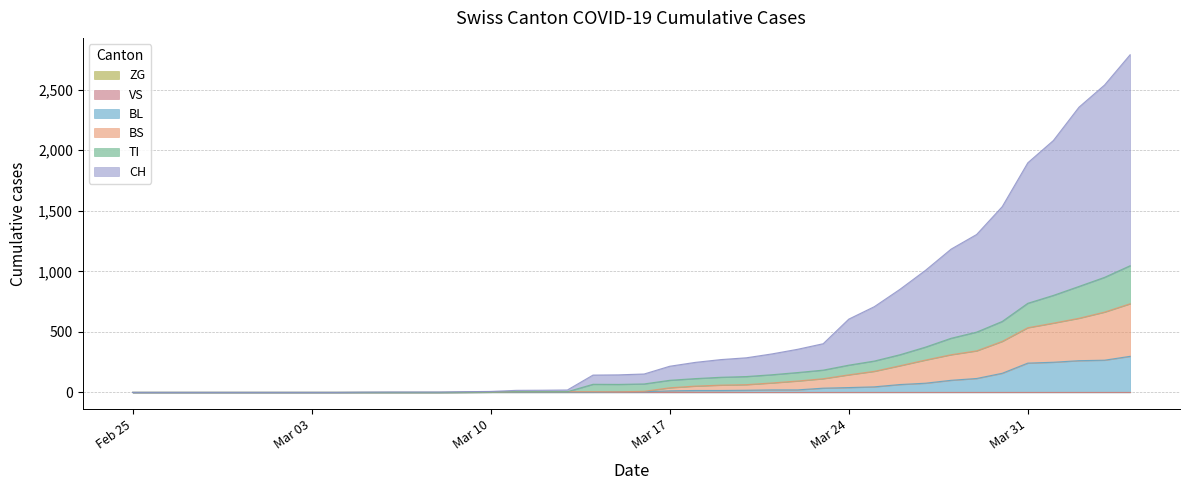

Does the chart display data point markers on the line(s)?

No